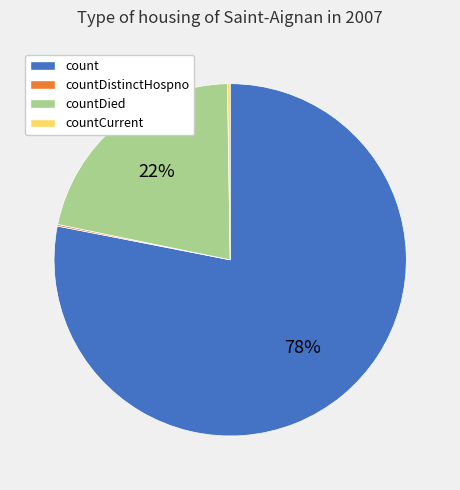

To the nearest percent, what portion does countDied represent?

22%